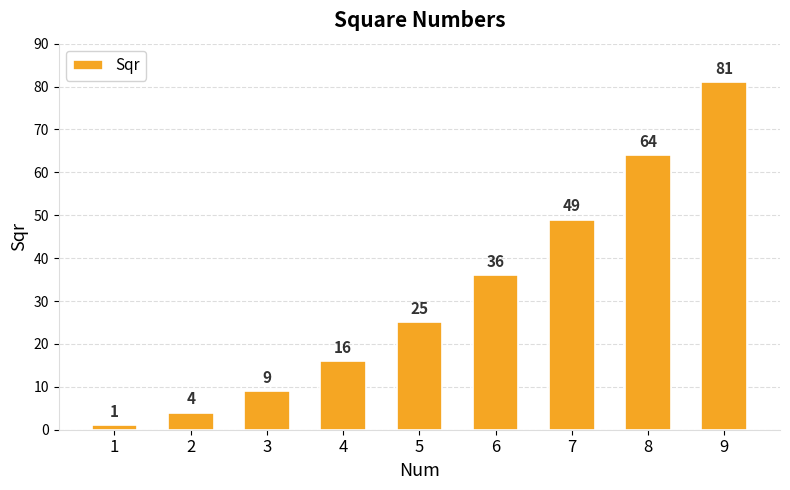

What is the ratio of the value at 9 to the value at 2?

20.2